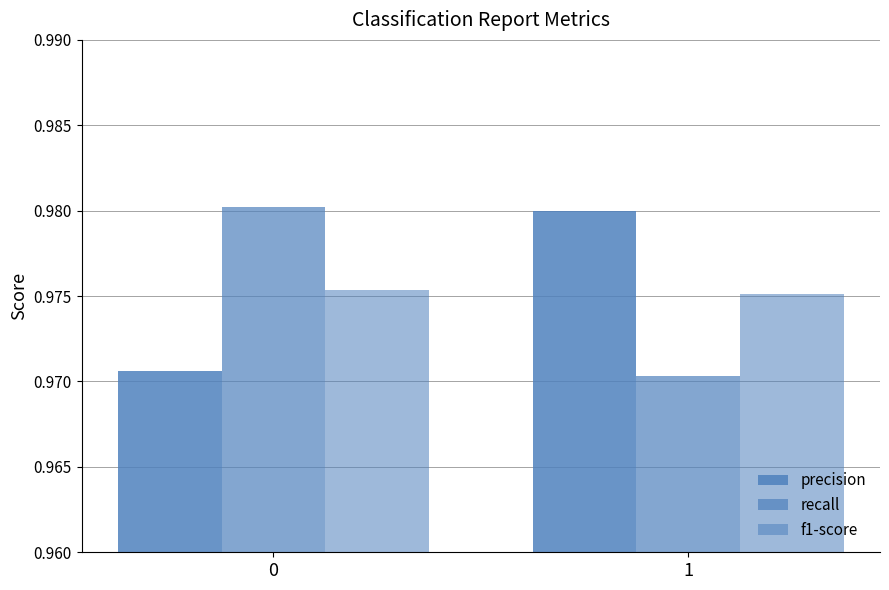

Rank the categories by precision value from highest to lowest.

1, 0